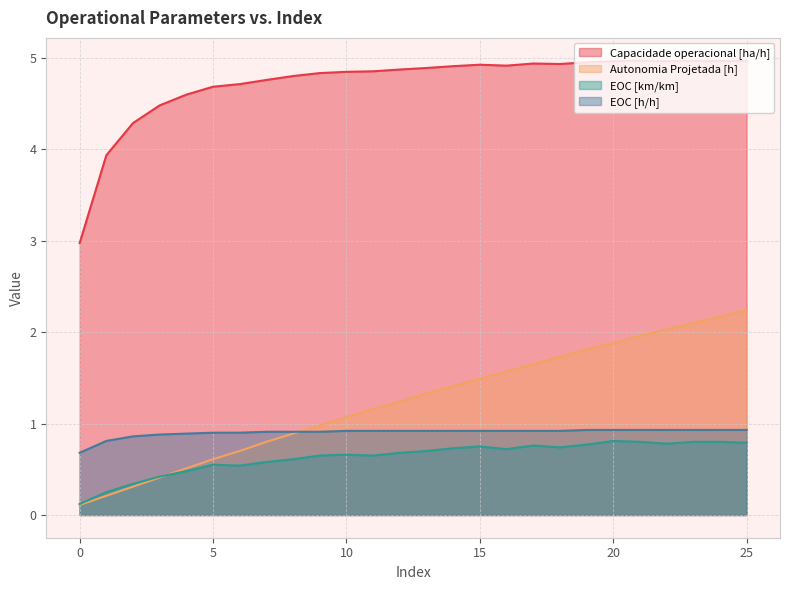

Does the chart display data point markers on the line(s)?

No